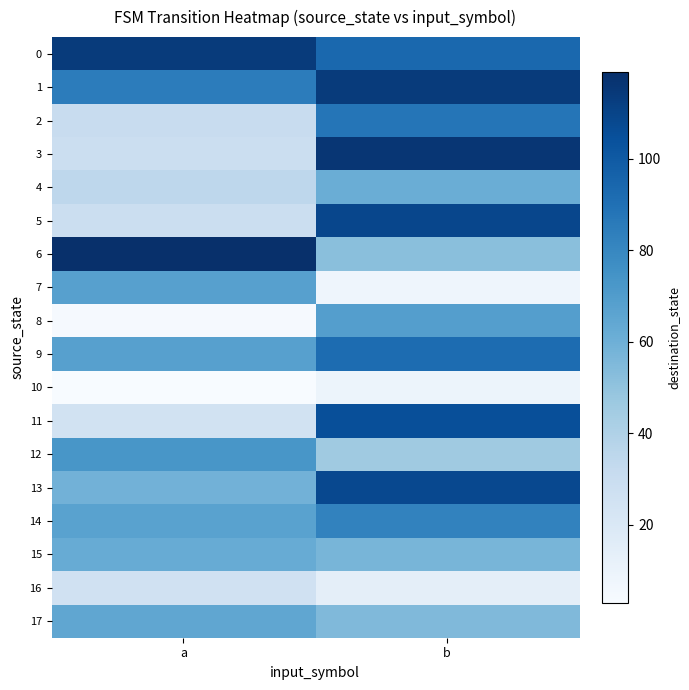

At which category is the sum across all series the highest?

b